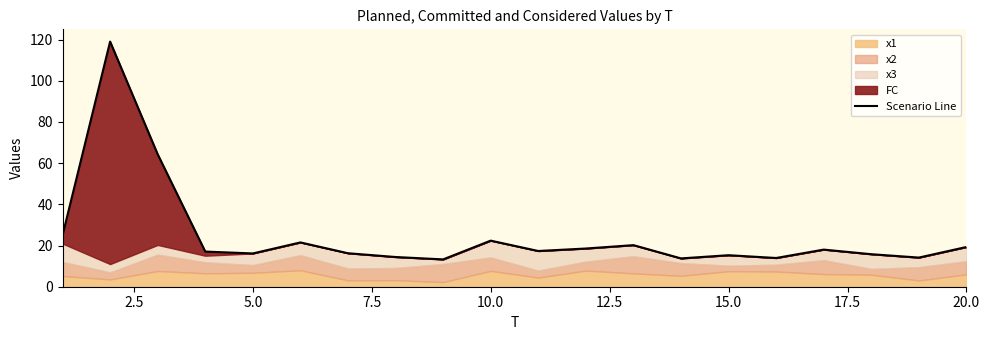

Is it true that the value at 15.0 is 16.3?

True